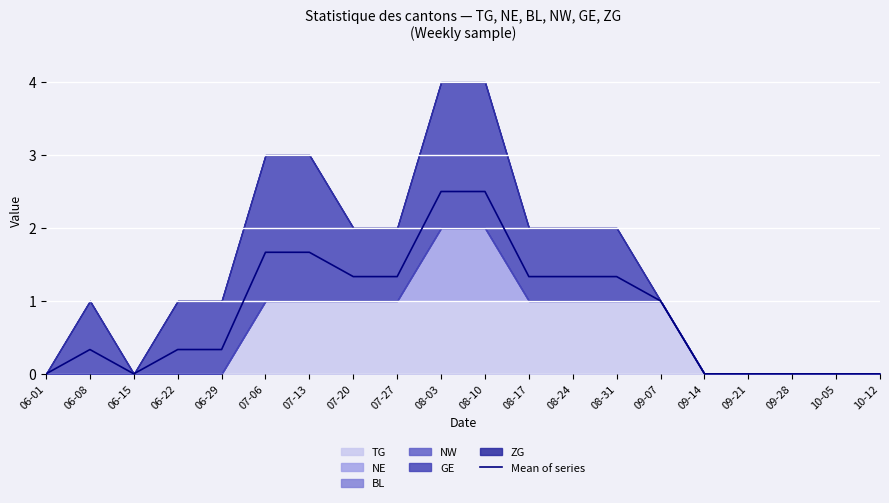

How many categories are shown in the chart?

20